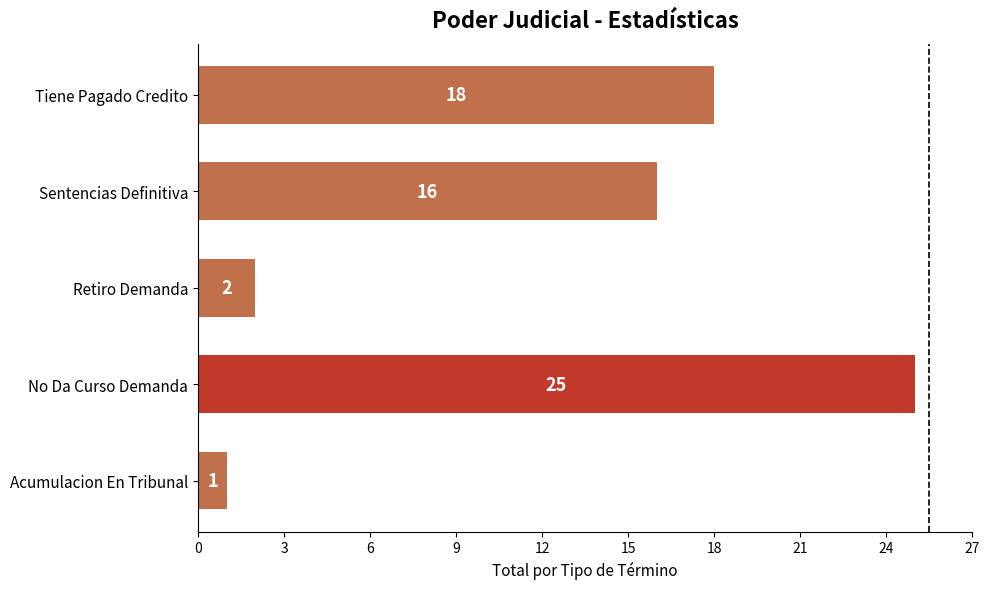

Approximately how many times larger is the value at Acumulacion En Tribunal compared to Retiro Demanda?

0.5